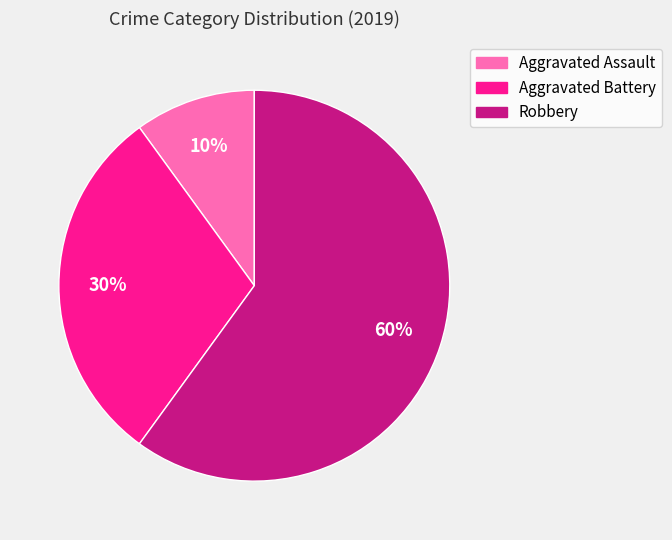

Which slice is the largest?

Robbery